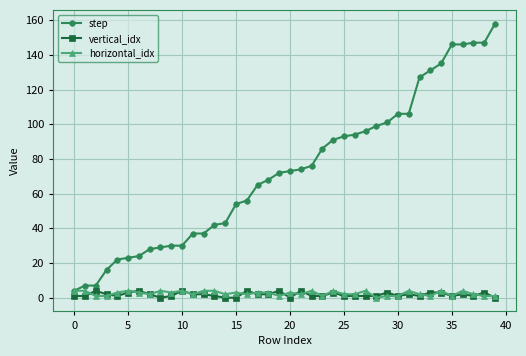

Which series has the largest total across all categories?

step